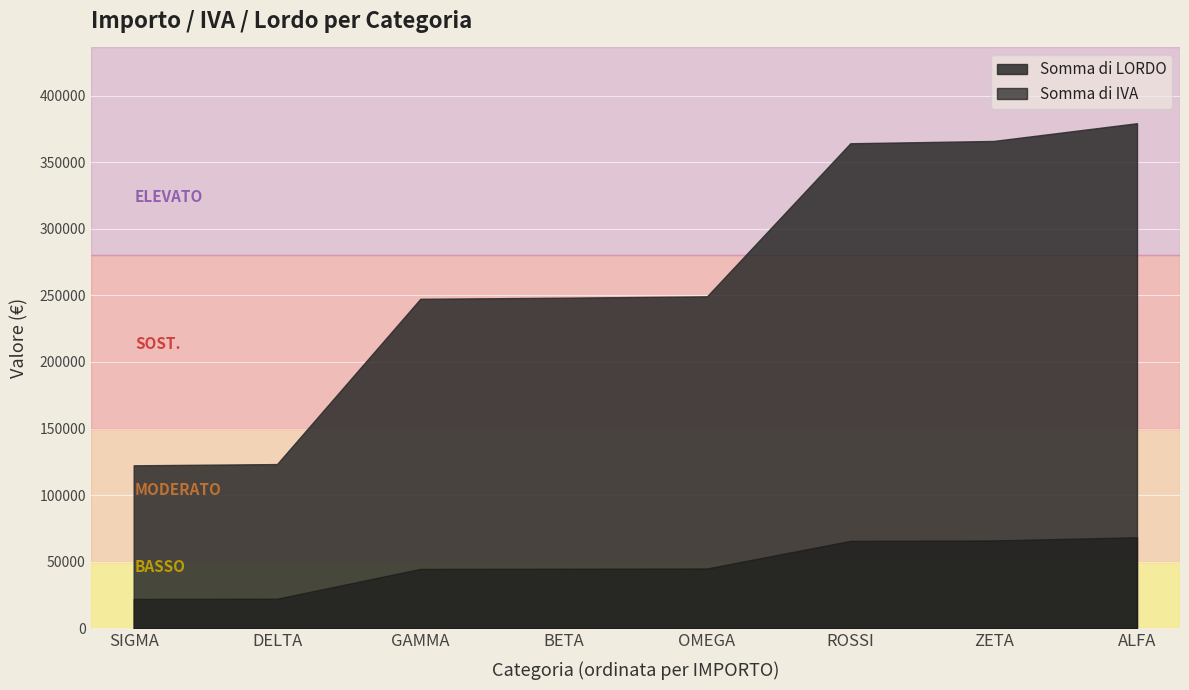

How many lines are shown in the chart?

2